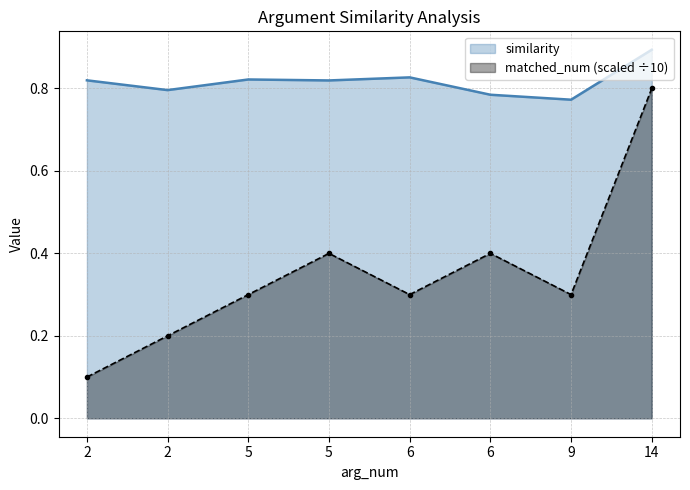

How many interior local peaks does the similarity series have?

2